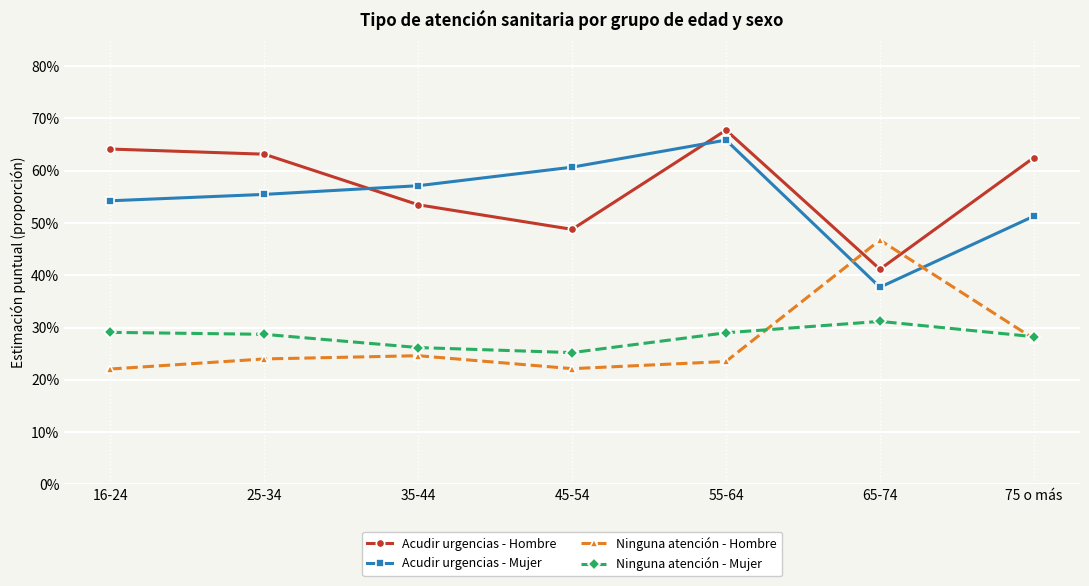

Reading left to right, what are all the values shown in this chart?

Acudir urgencias - Hombre: 0.6	0.6	0.5	0.5	0.7	0.4	0.6
Acudir urgencias - Mujer: 0.5	0.6	0.6	0.6	0.7	0.4	0.5
Ninguna atención - Hombre: 0.2	0.2	0.2	0.2	0.2	0.5	0.3
Ninguna atención - Mujer: 0.3	0.3	0.3	0.3	0.3	0.3	0.3